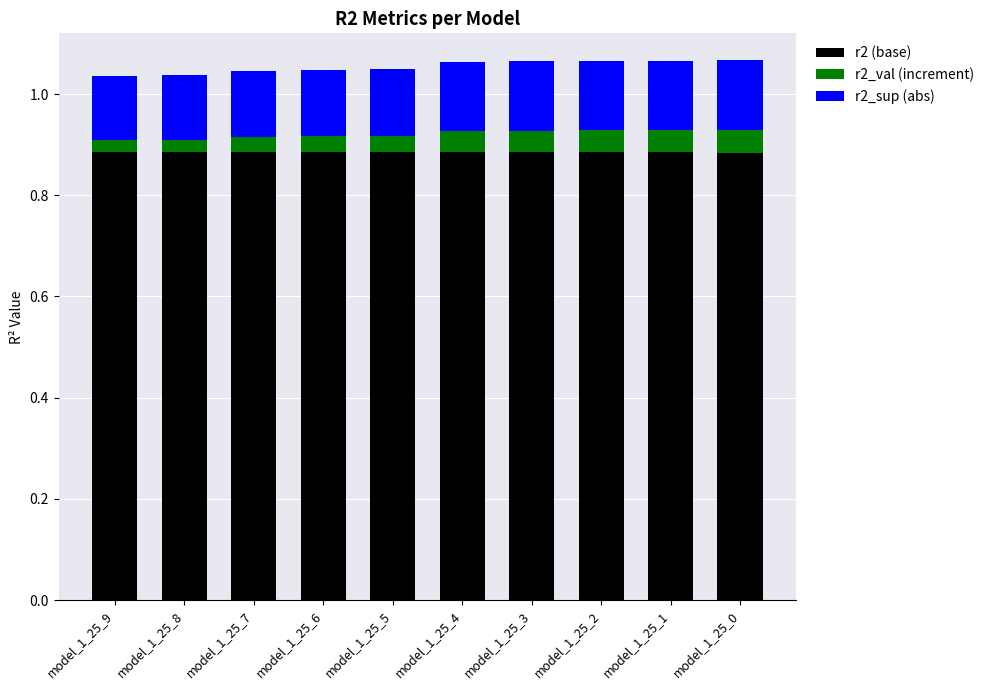

Are the bars horizontal?

No